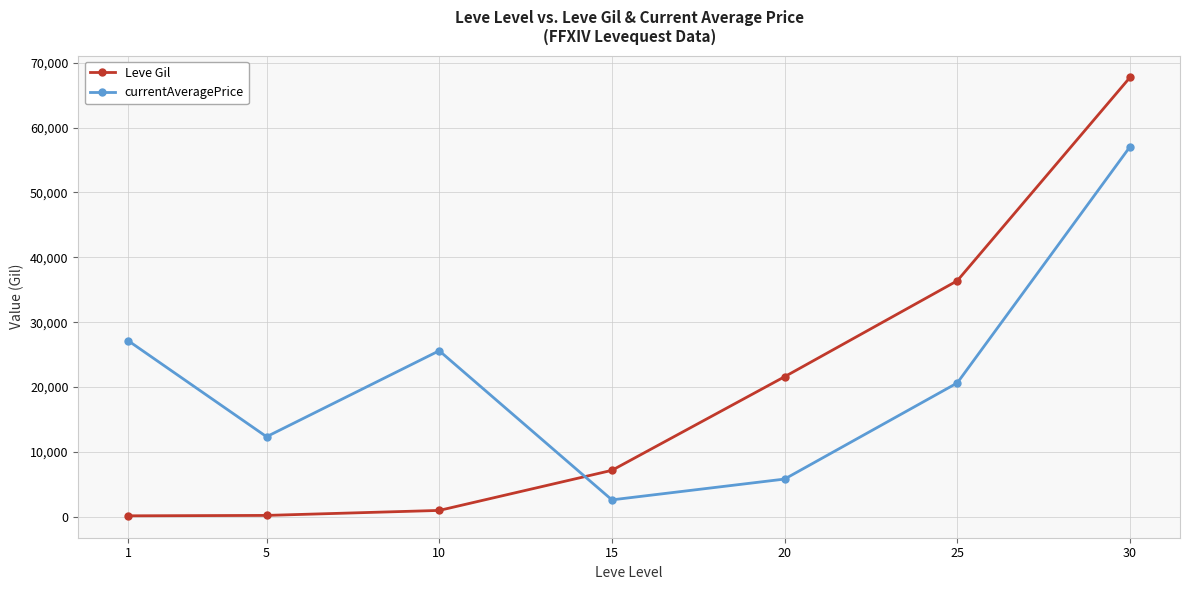

Which series has the widest spread of values?

Leve Gil